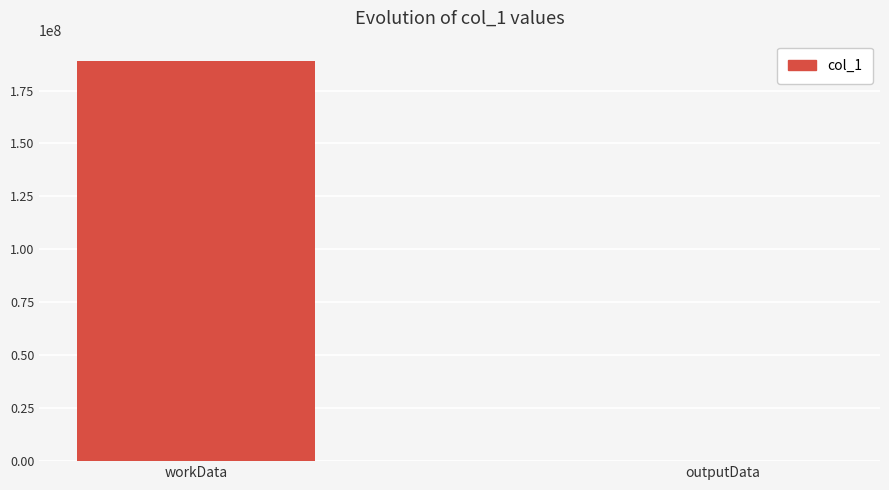

What is the change in value from workData to outputData?

-189087080